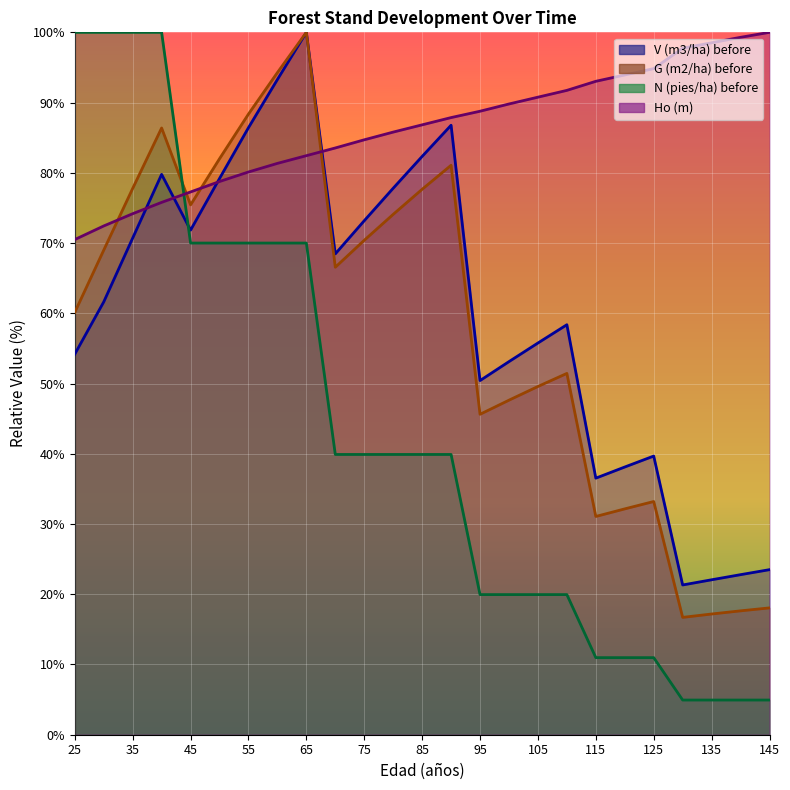

Is the value of N (pies/ha) before at 40 greater than the value of Ho (m) at 95?

Yes